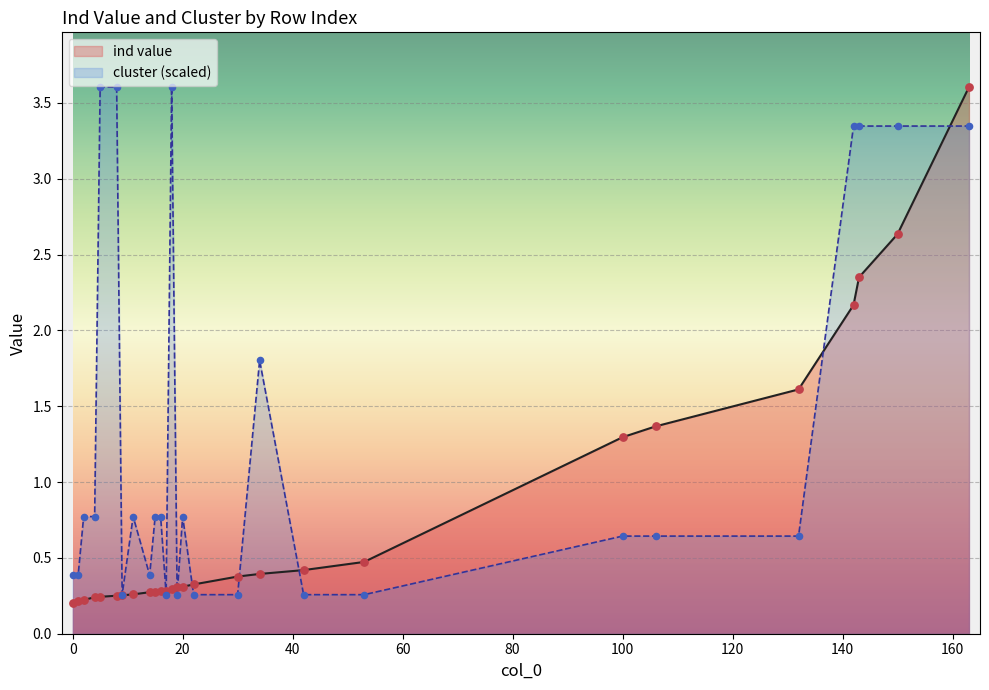

At which category is the sum across all series the highest?

163